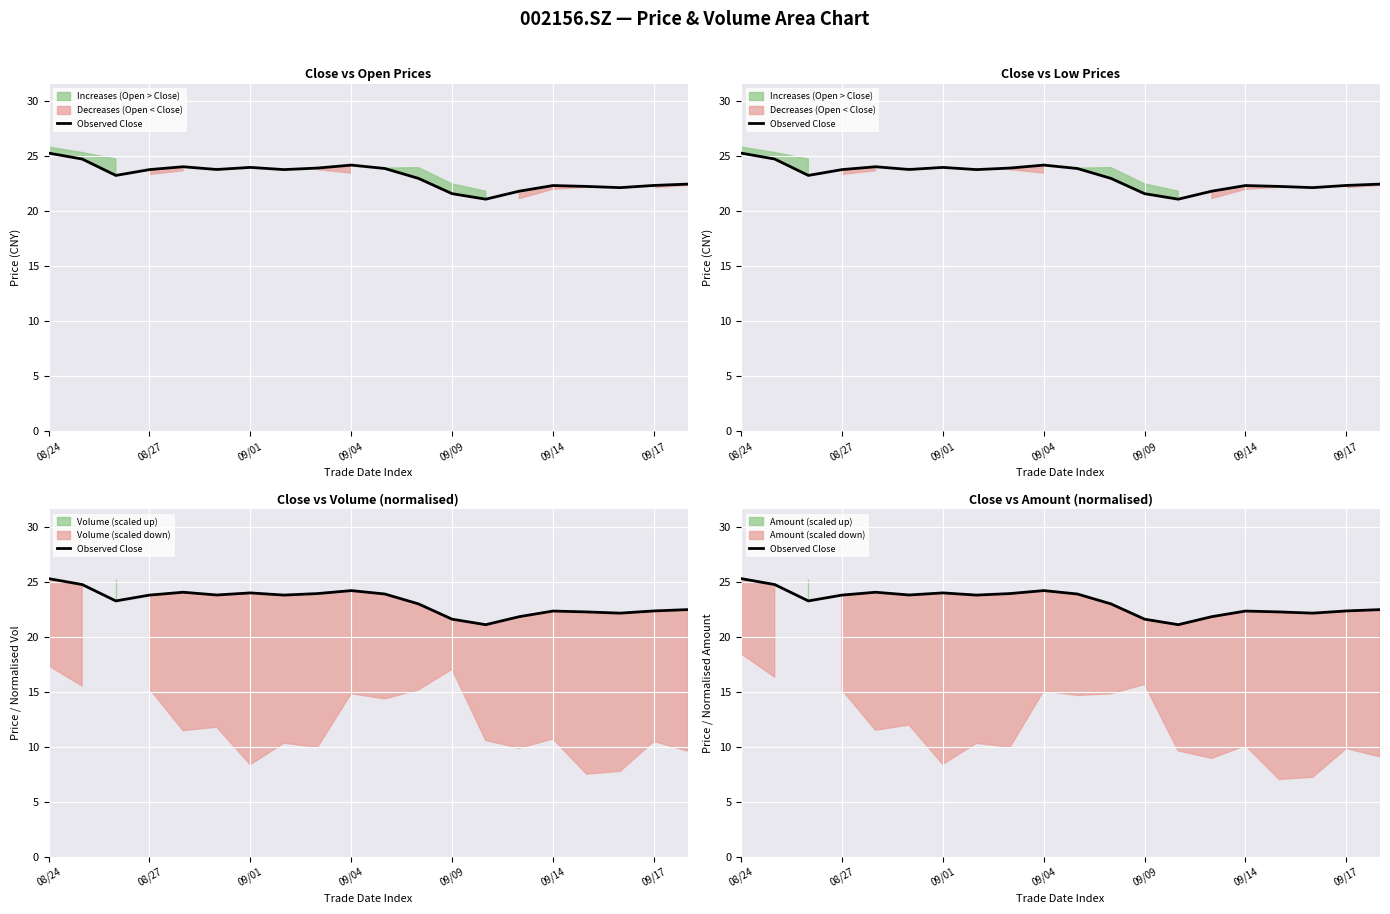

The chart shows a value of 13.5 at 08/24. True or false?

False